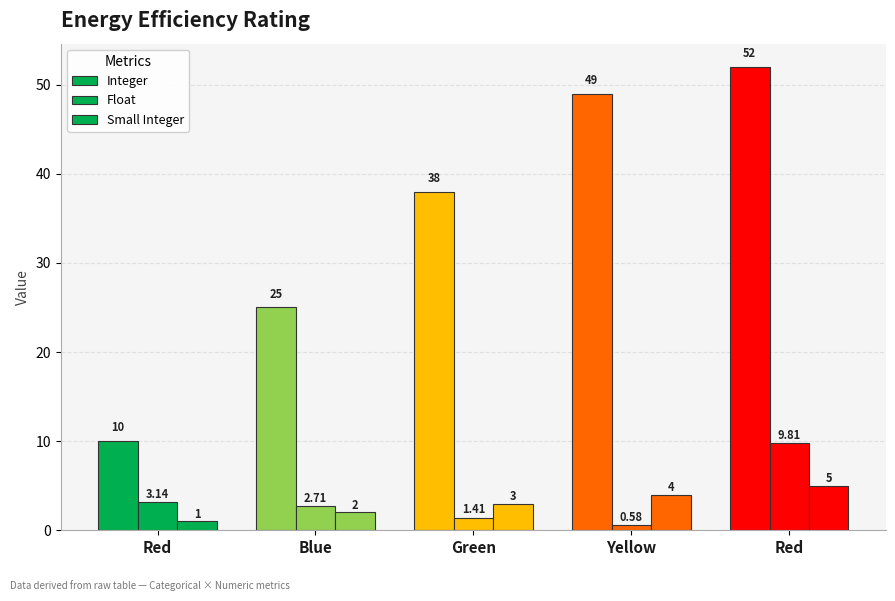

How many bars are there in each group?

3